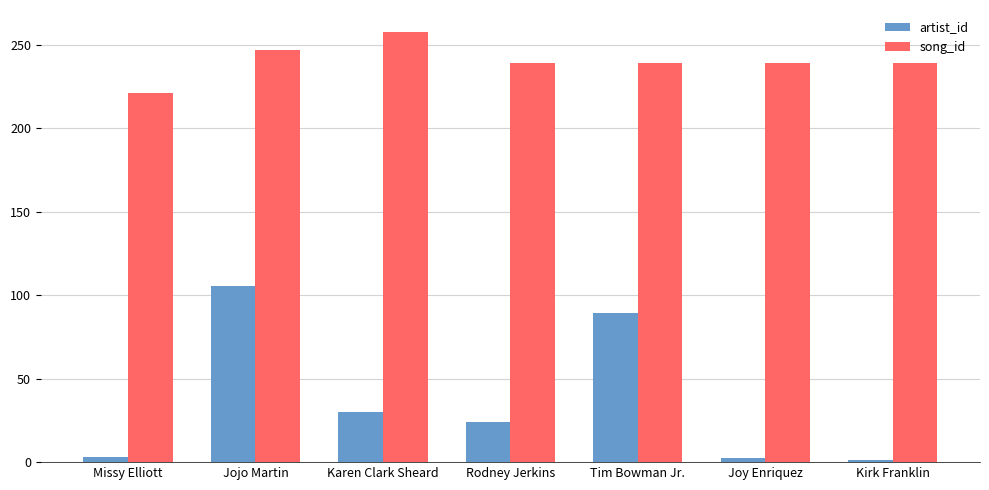

Which series has the widest spread of values?

artist_id